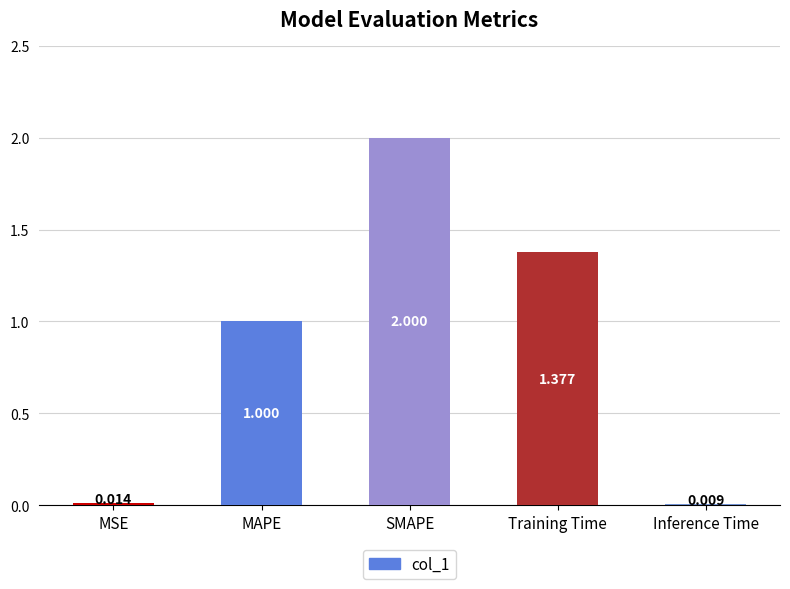

Between MAPE and MSE, which is larger?

MAPE